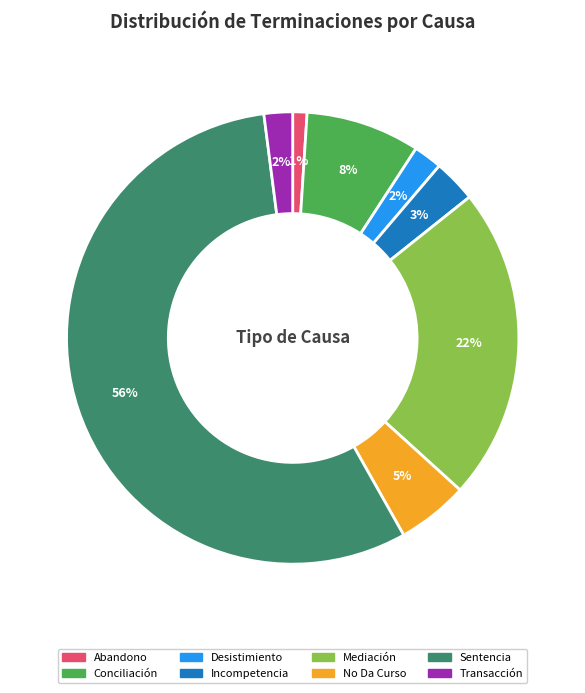

Does any single category account for the majority?

Yes